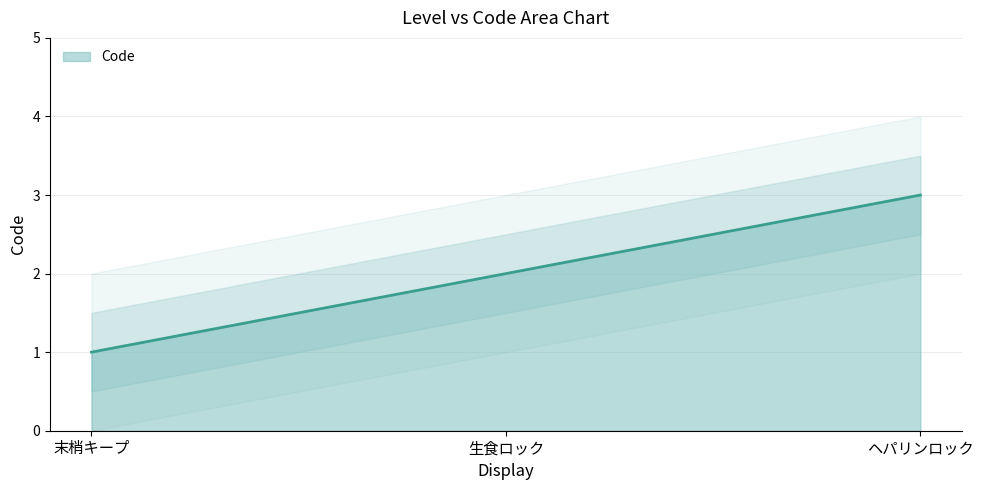

Which category has the lowest value in the Code series?

末梢キープ